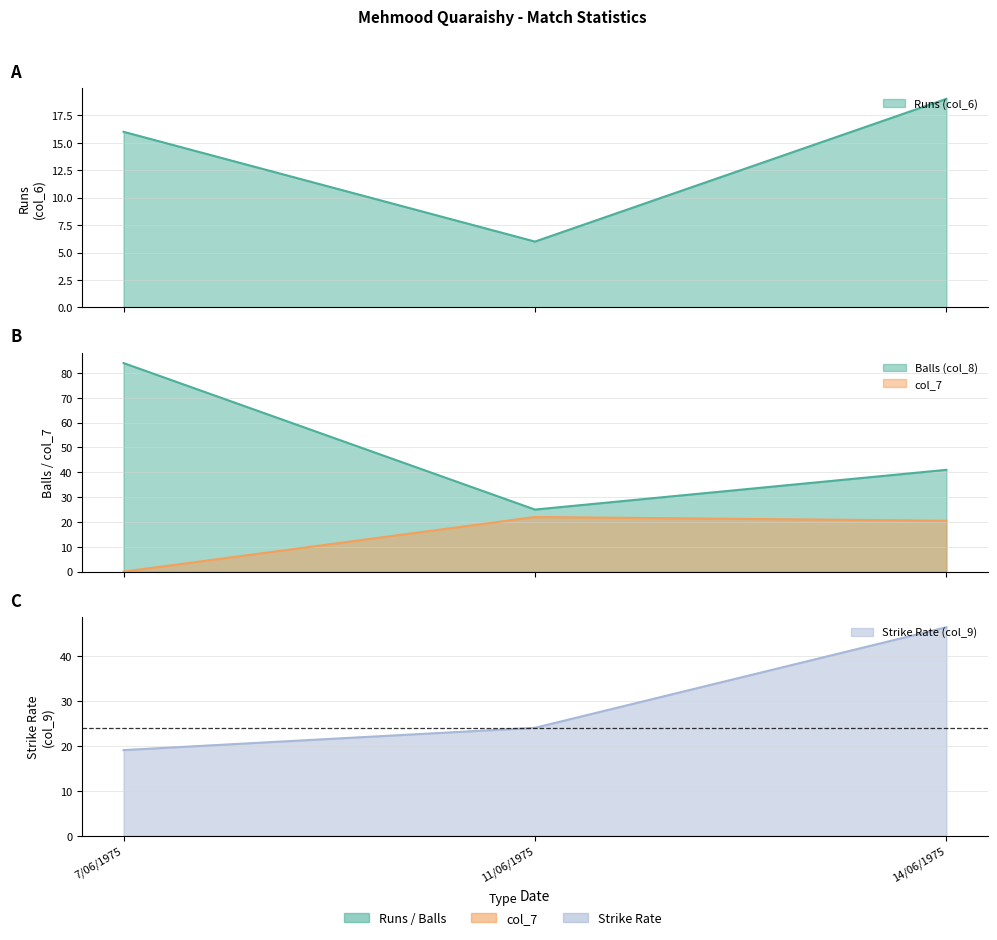

Where does the Balls (col_8) series first go above 41?

7/06/1975